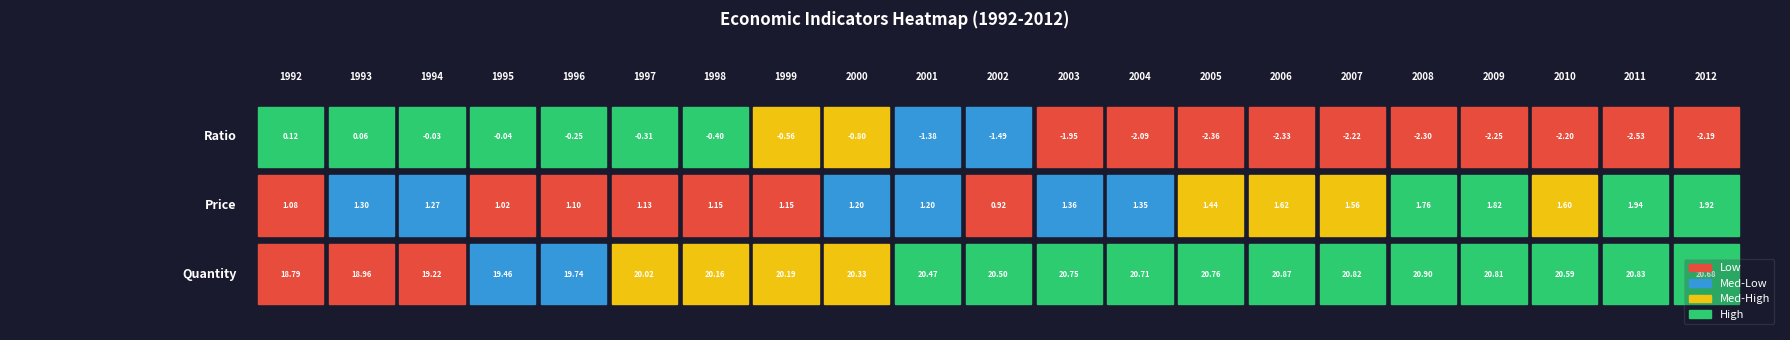

Between 1993 and 1994, which series saw the biggest shift?

Quantity